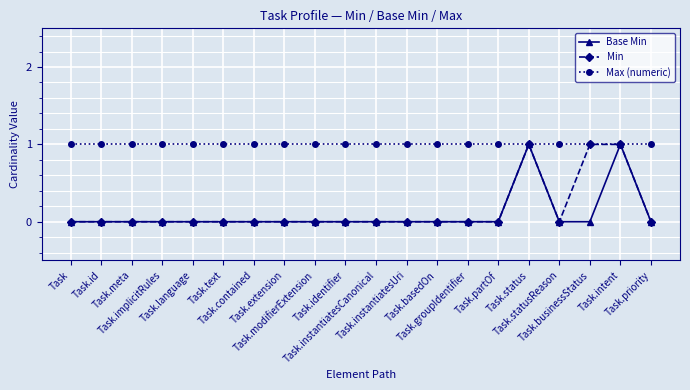

What is the highest value of the Base Min series?

1